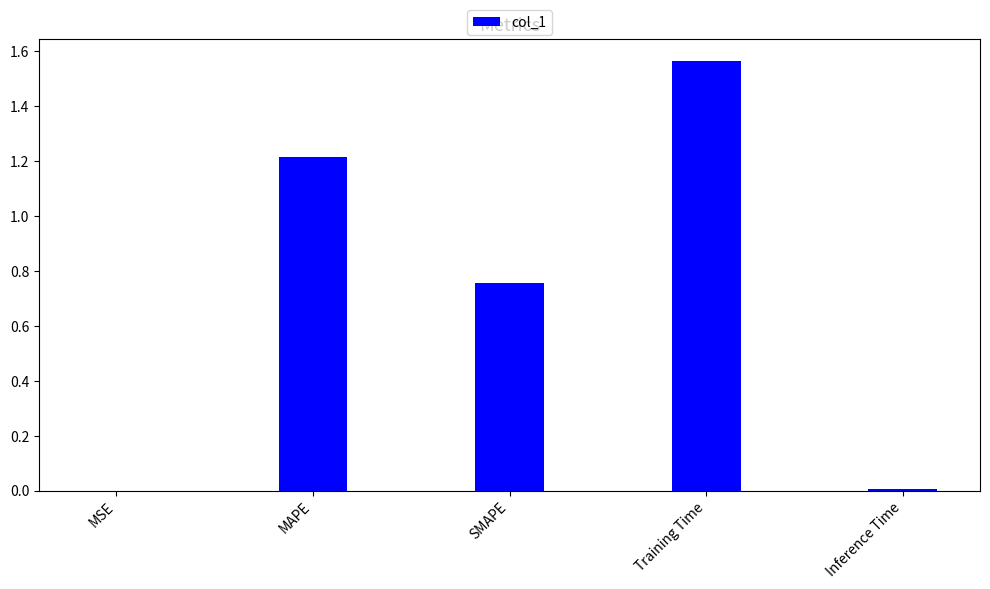

What is the sum of all values?

3.5